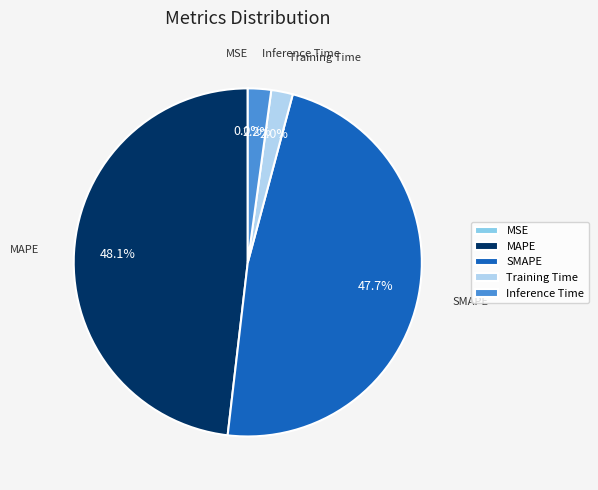

Is SMAPE the majority of the pie?

No